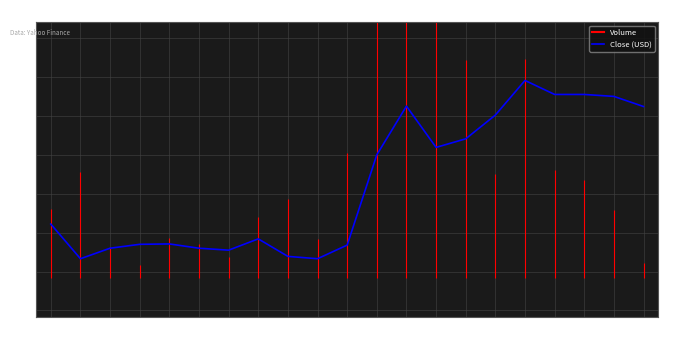

How many lines are shown in the chart?

1